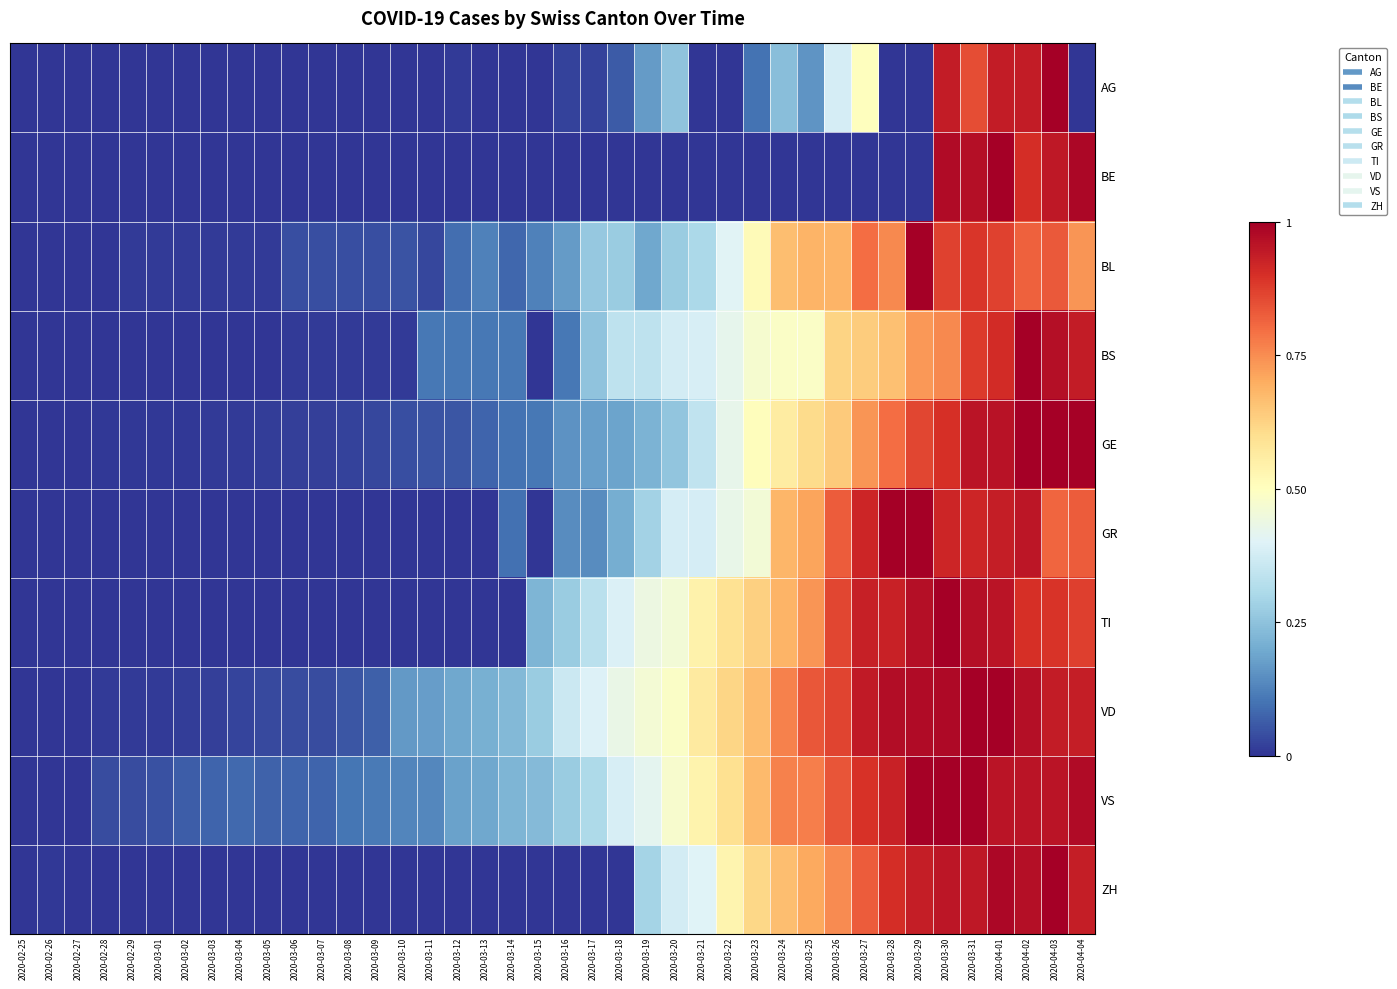

At which category is the sum across all series the highest?

2020-04-01